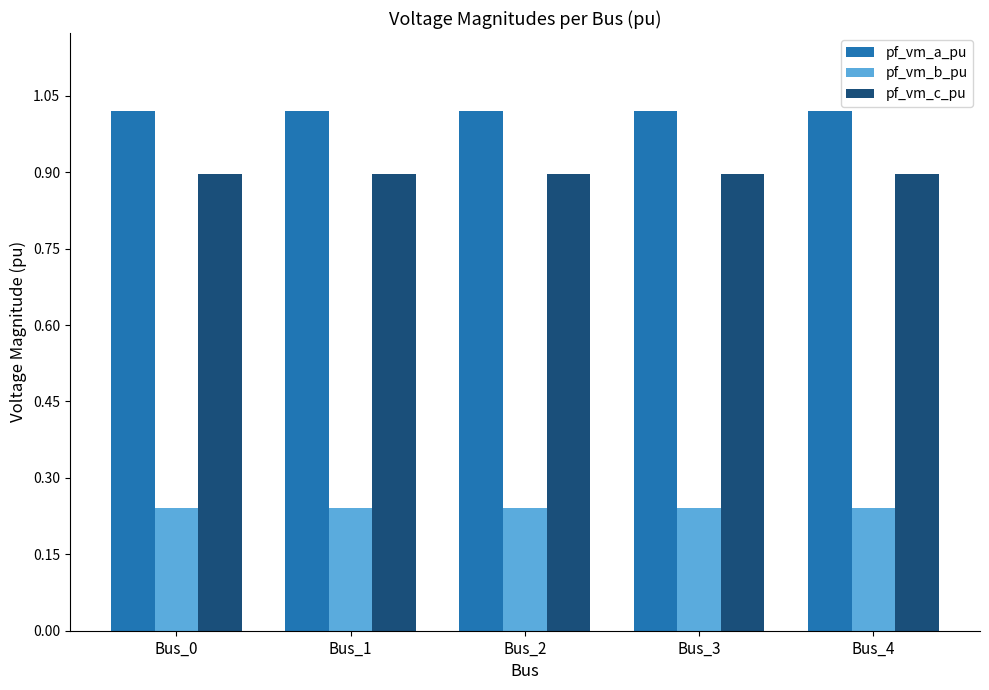

Which series has the largest total across all categories?

pf_vm_a_pu